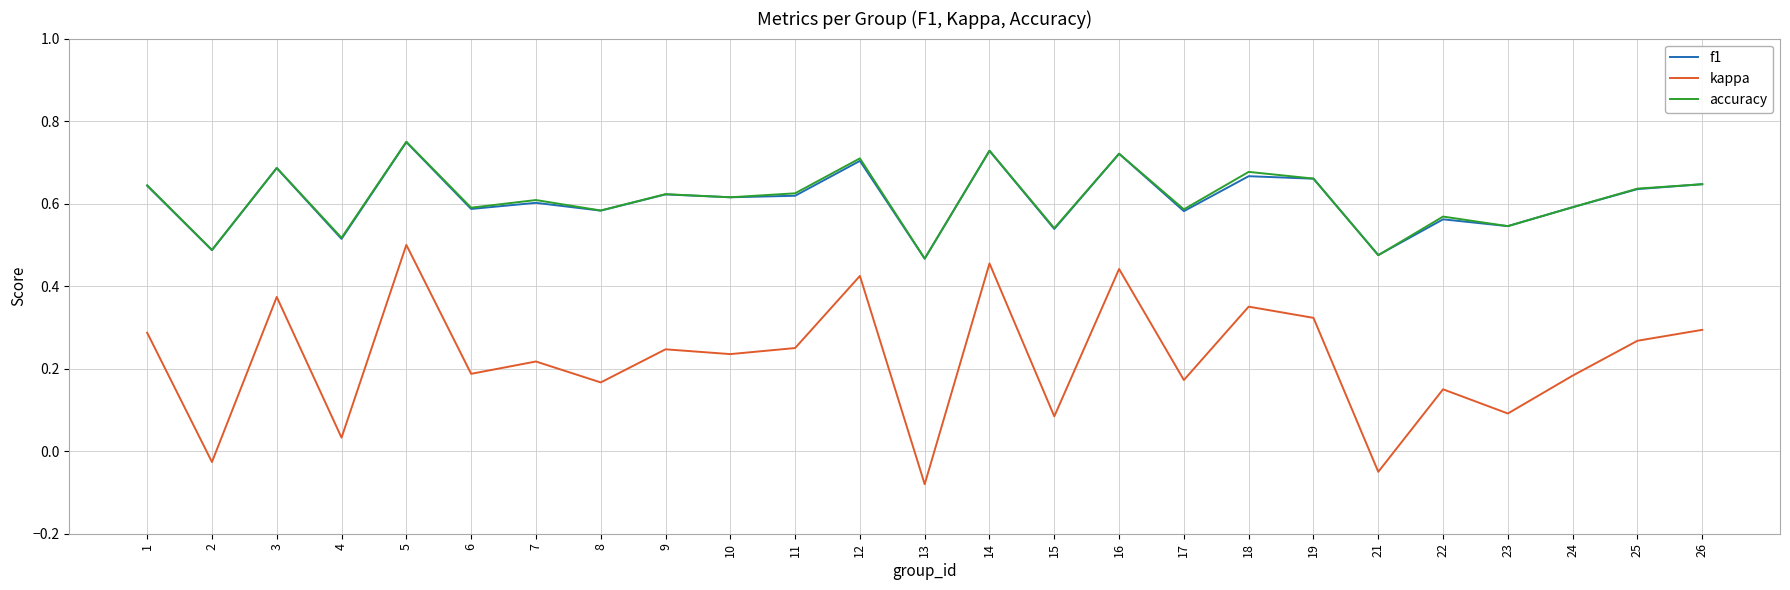

What are all the series names shown in the legend?

f1, kappa, accuracy